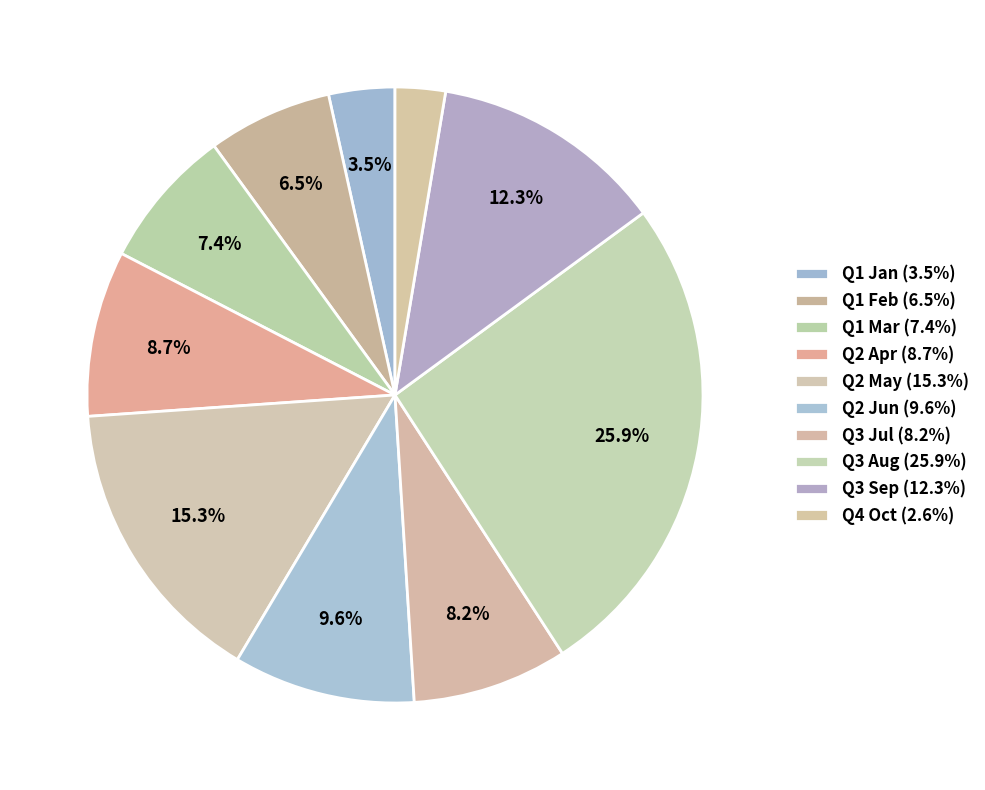

Is there a majority slice in this chart?

No